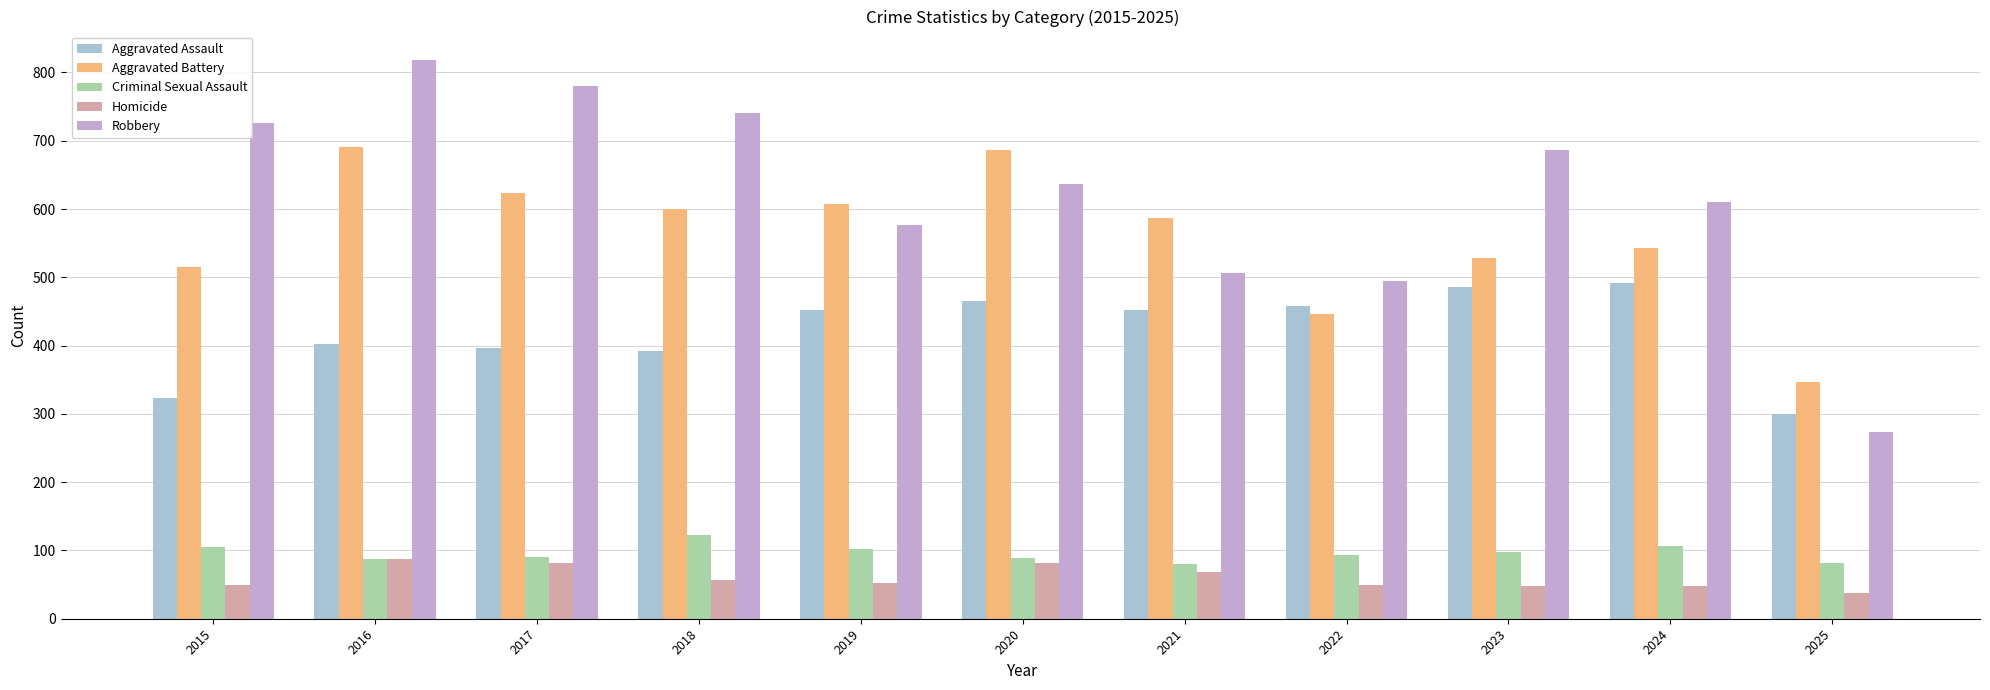

How many bars are there in total?

55